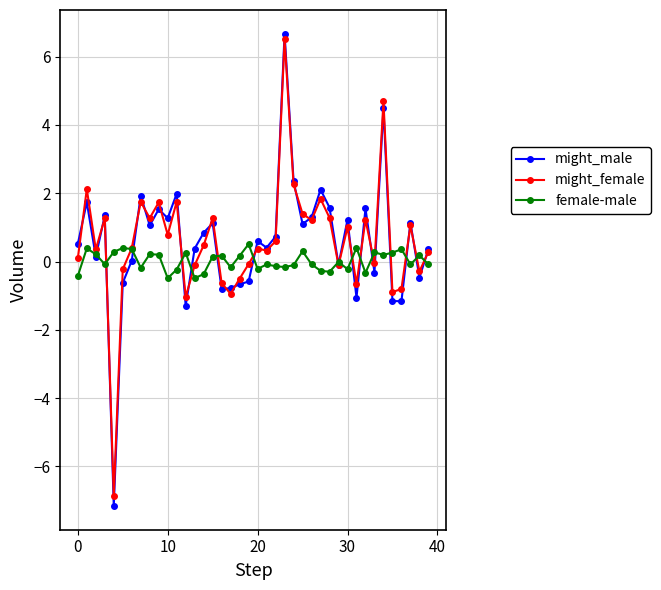

Which series has the largest range (max minus min)?

might_male